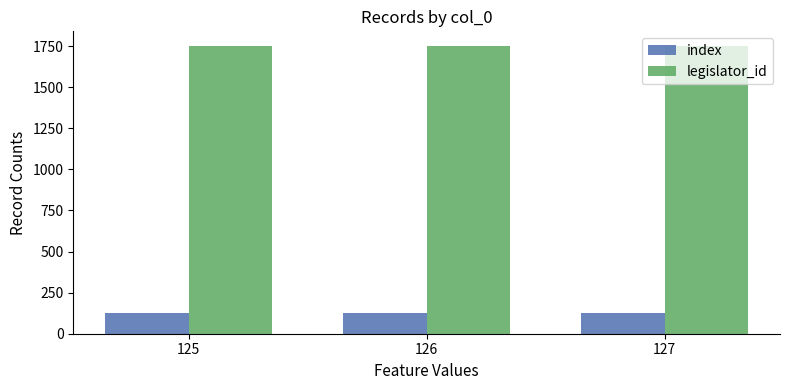

What is the greatest value displayed?

1752